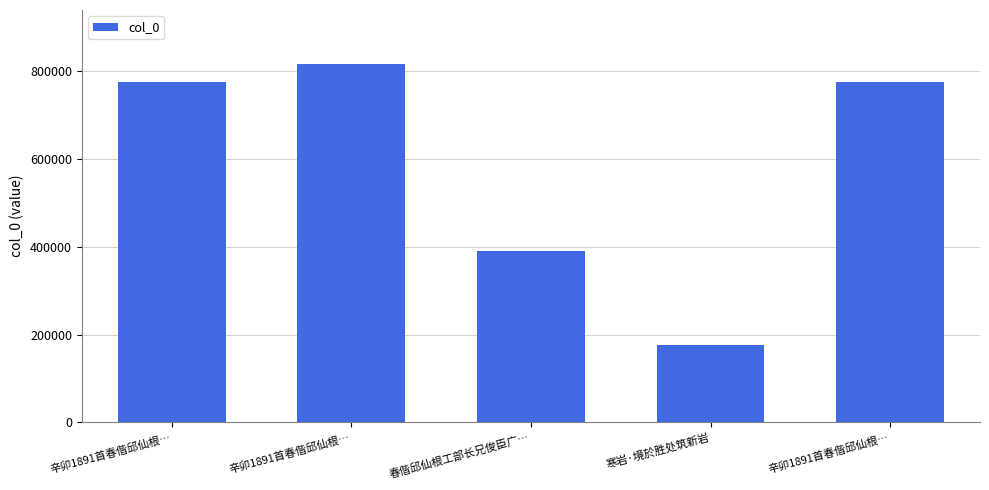

Where is the data nearest to the value 496730?

春偕邱仙根工部长兄俊臣广…